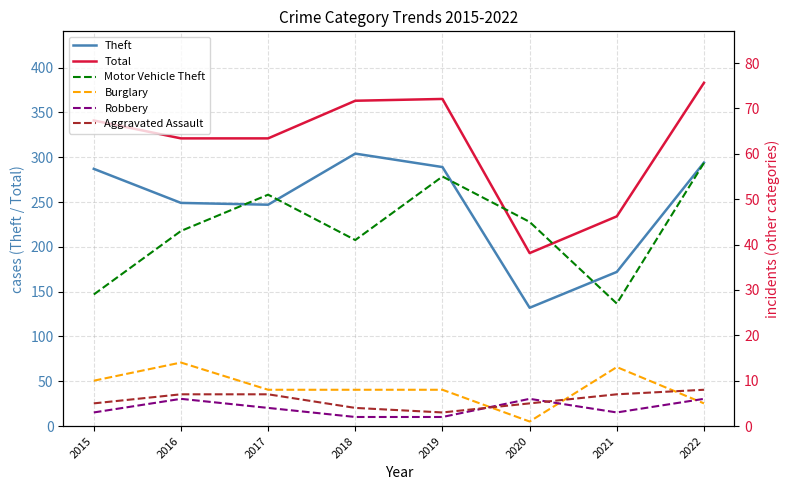

What is the value of the Robbery point at the 6th from the left?

6